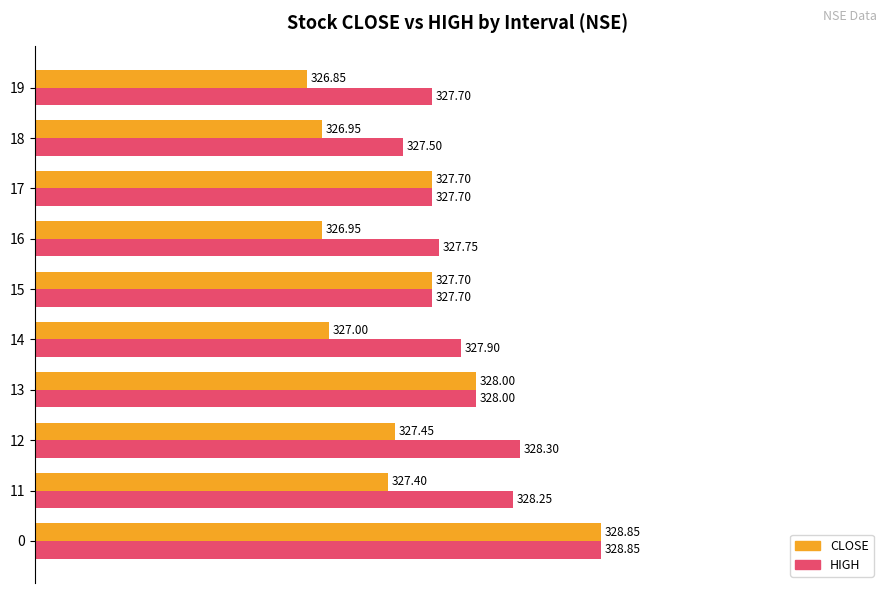

What are all the series names shown in the legend?

CLOSE, HIGH